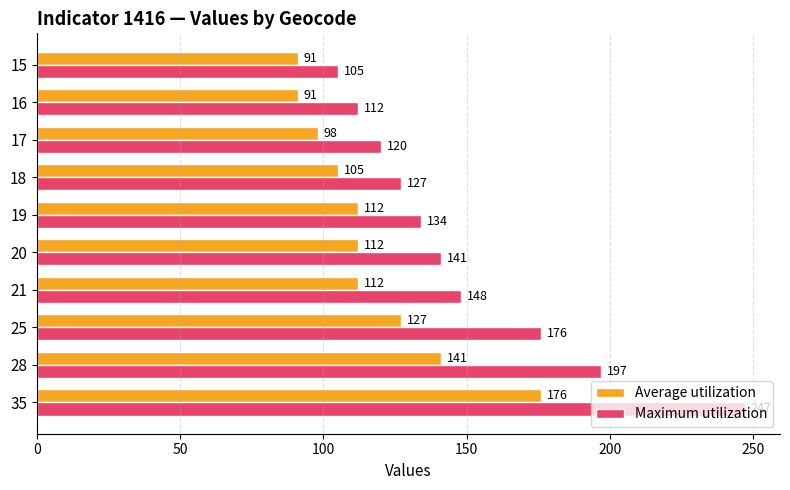

List the labels in order of Maximum utilization value, largest first.

35, 28, 25, 21, 20, 19, 18, 17, 16, 15